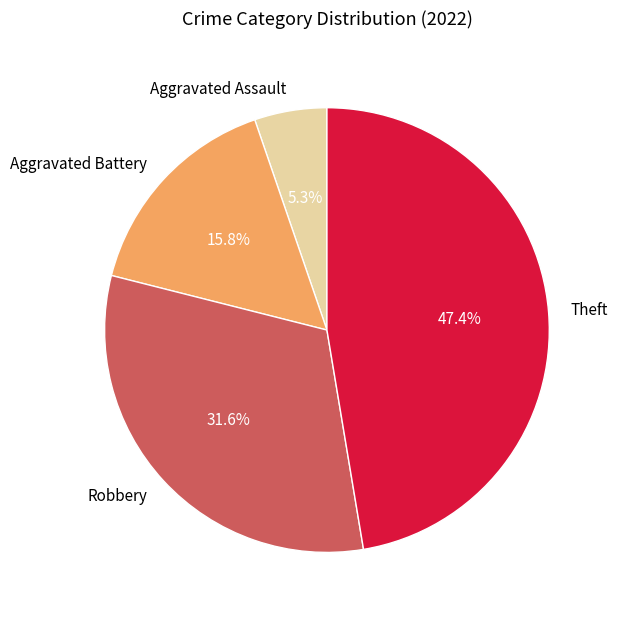

How much of the chart is everything except Aggravated Battery?

84.2%